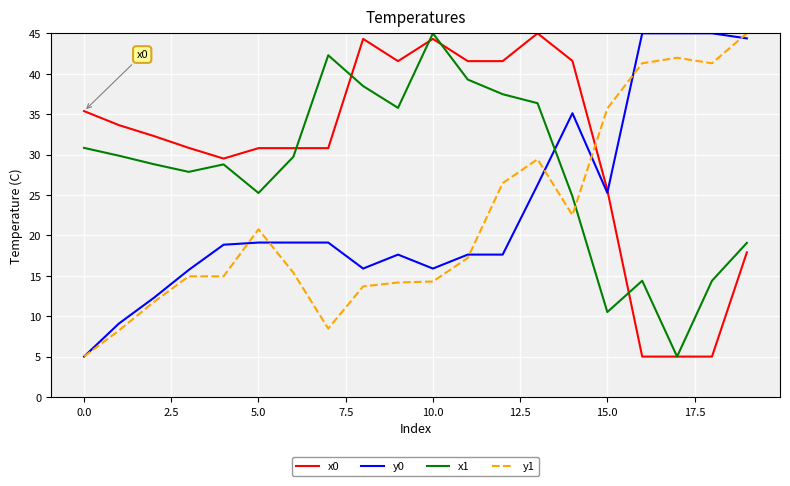

List the series in order of their overall mean, lowest first.

y1, y0, x1, x0